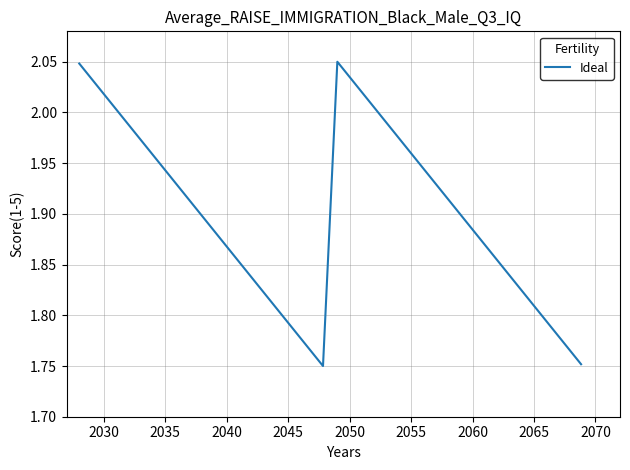

What is the value of the 36th point from the left?

1.8